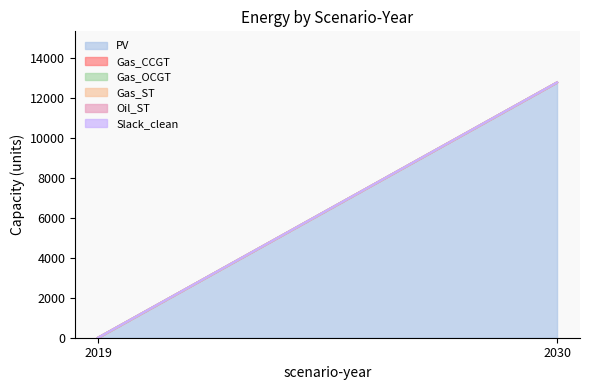

Reading left to right, transcribe all the data shown in this chart.

PV: 0.0	12789.4
Gas_CCGT: 0.0	0.0
Gas_OCGT: 0.0	0.0
Gas_ST: 0.0	0.0
Oil_ST: 0.0	0.0
Slack_clean: 0.0	0.0